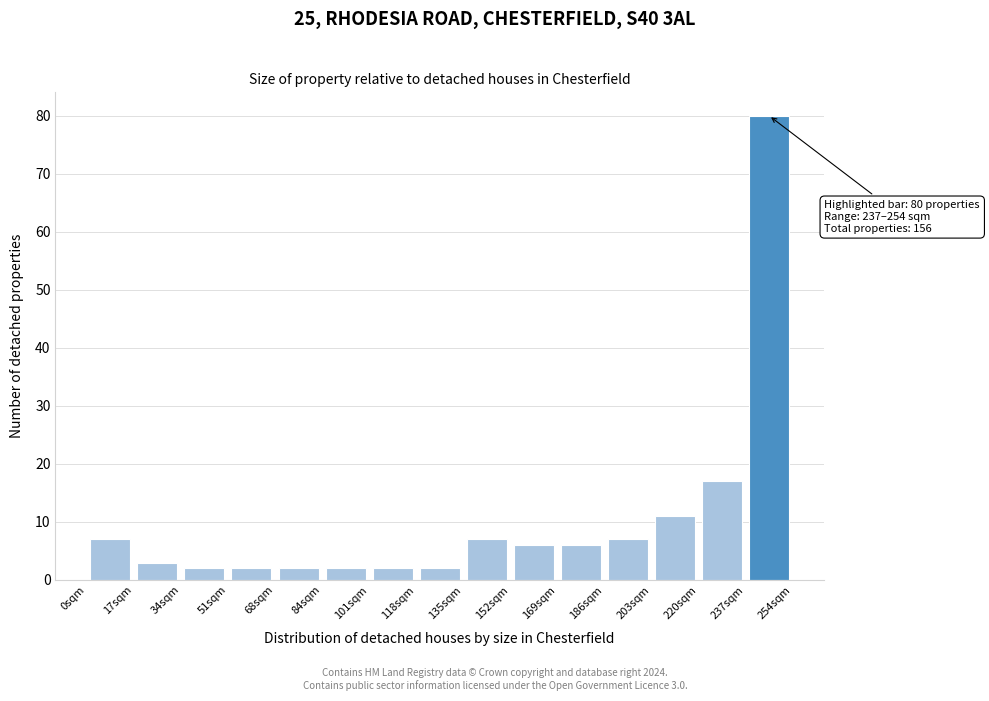

Over which range of the x-axis is the bar tallest?

236 to 254